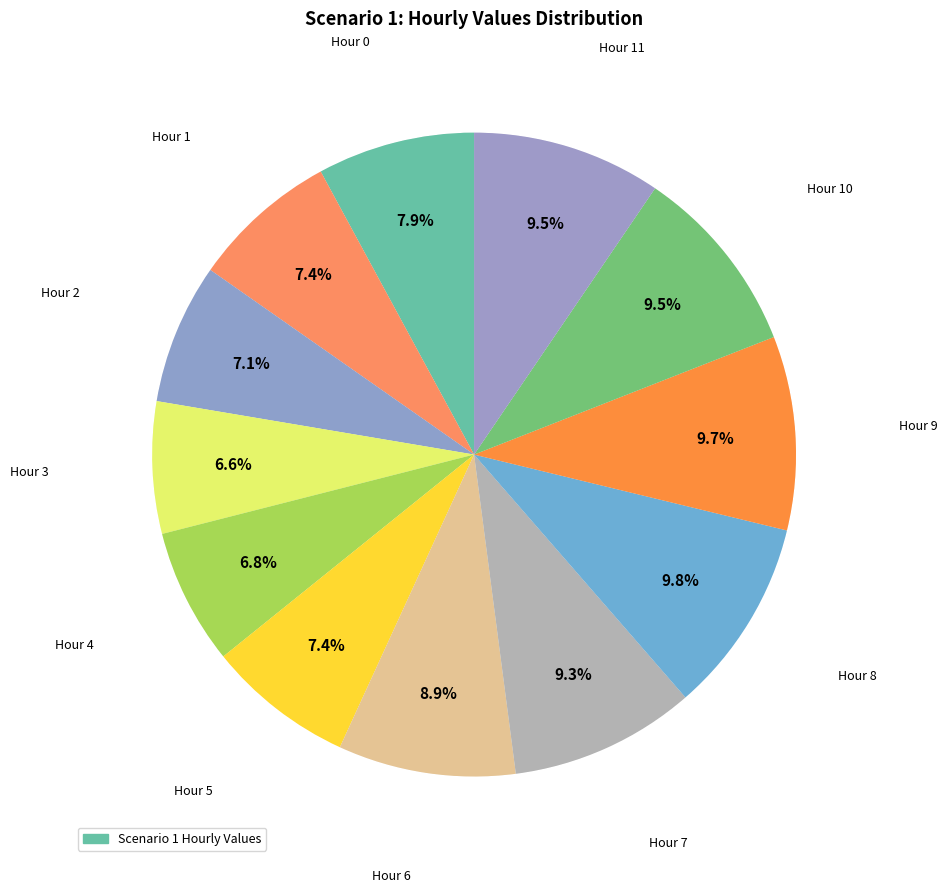

How many segments does this pie chart have?

12